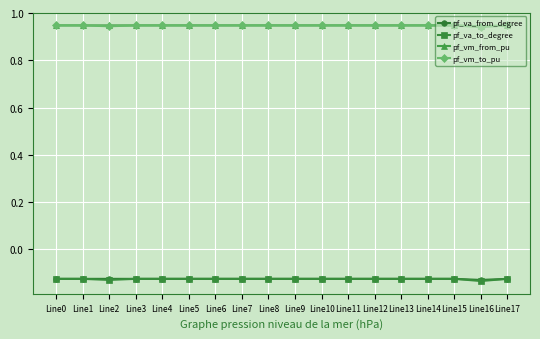

True or false: pf_va_to_degree and pf_vm_to_pu cross at least once.

False